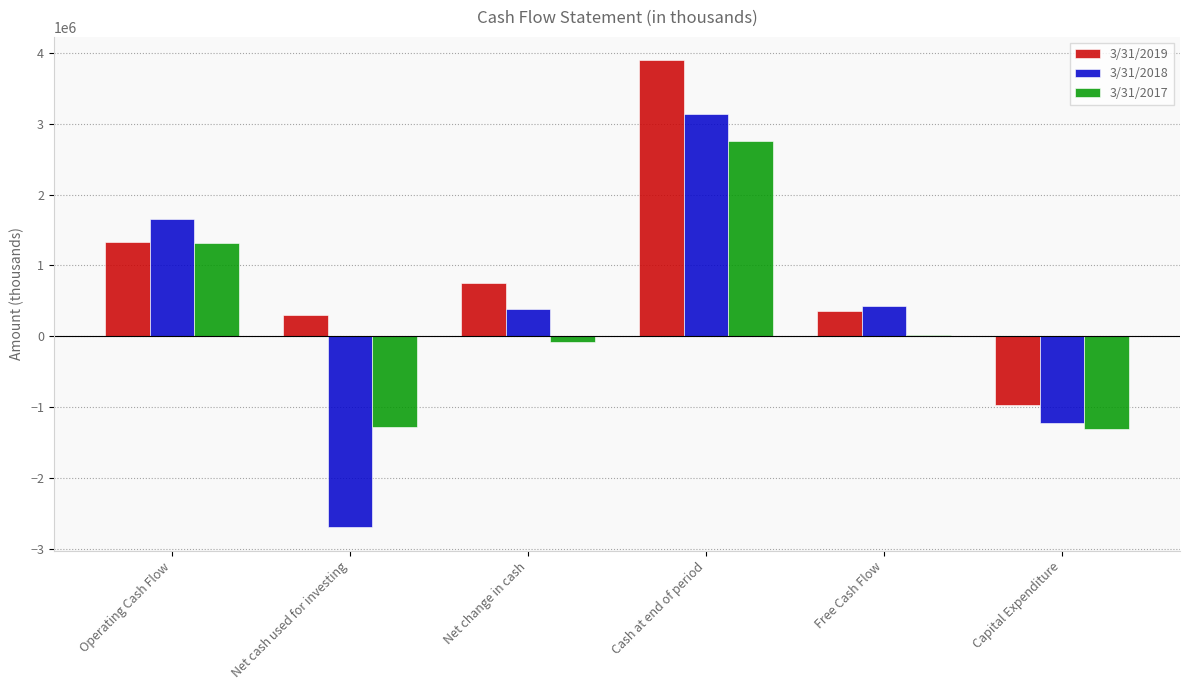

Which label corresponds to the largest value in the chart?

Cash at end of period